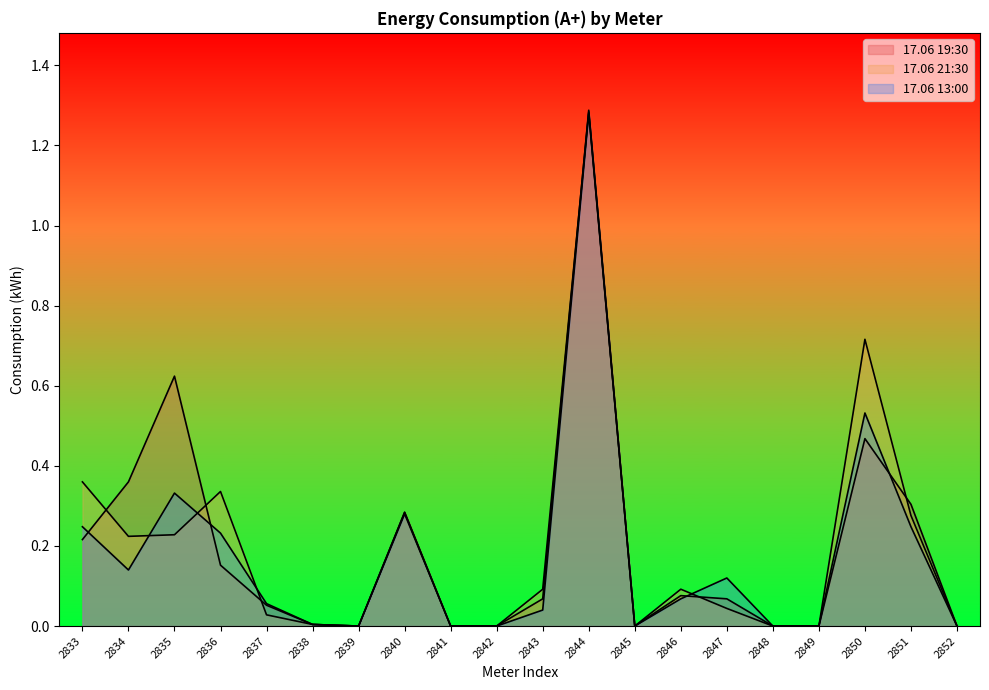

Is the value of 17.06 21:30 at 2840 greater than the value of 17.06 19:30 at 2852?

Yes